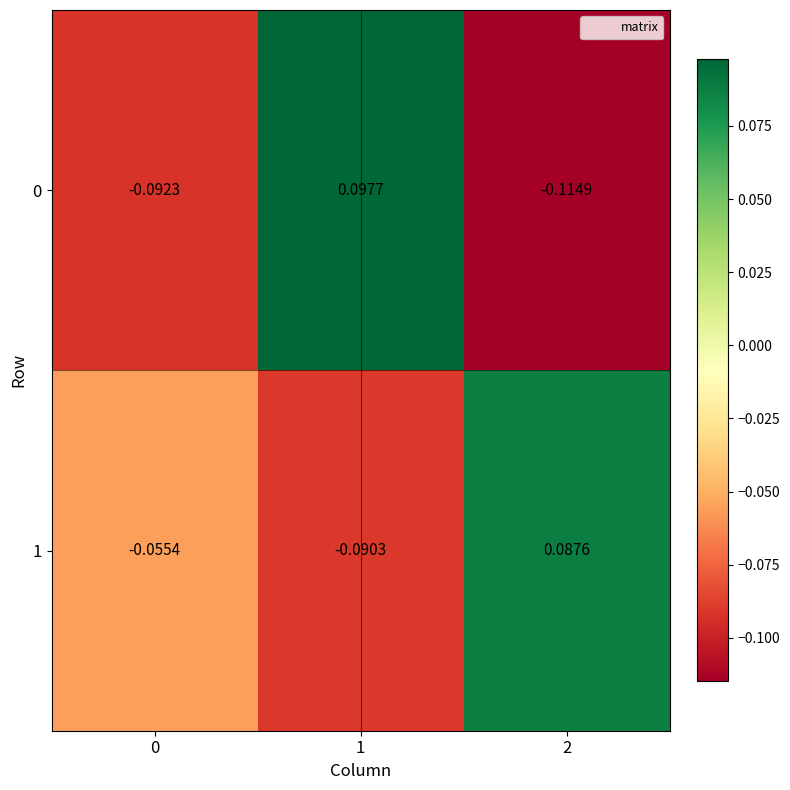

How many values in the 0 series exceed 0?

1